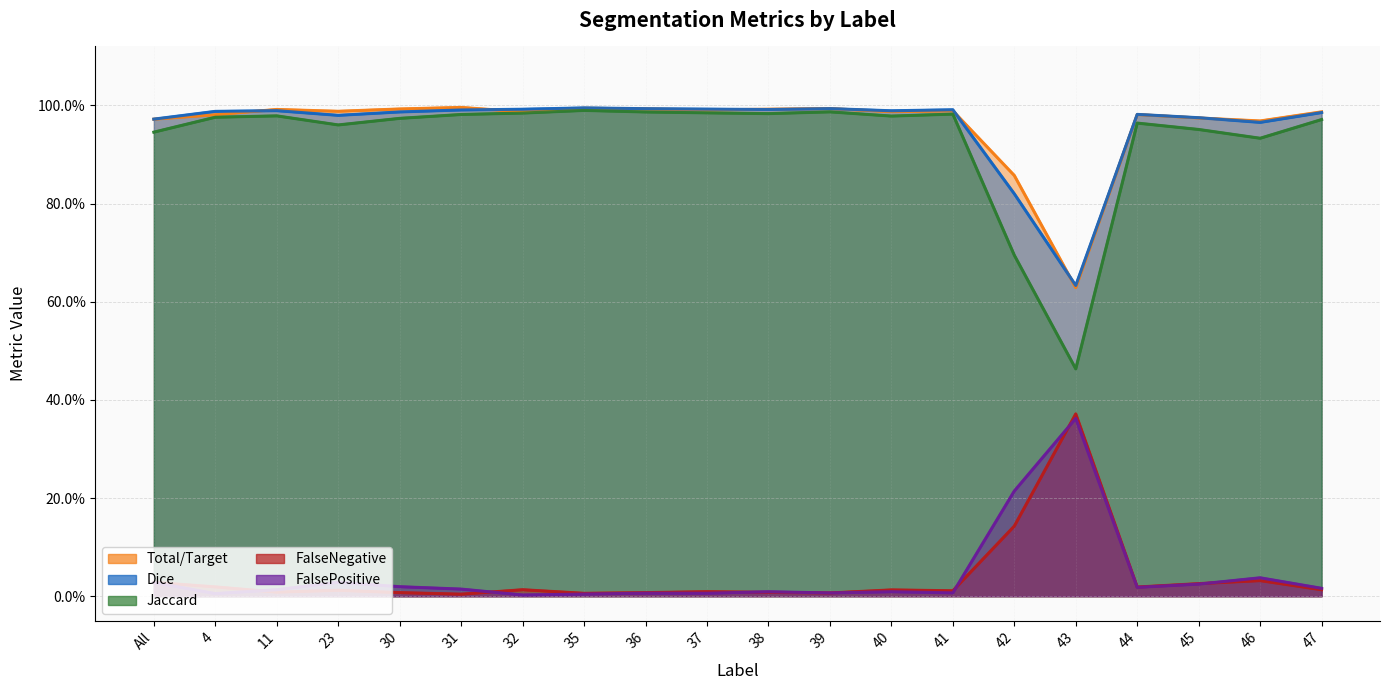

What is the difference between the maximum and minimum values in the FalseNegative series?

0.4